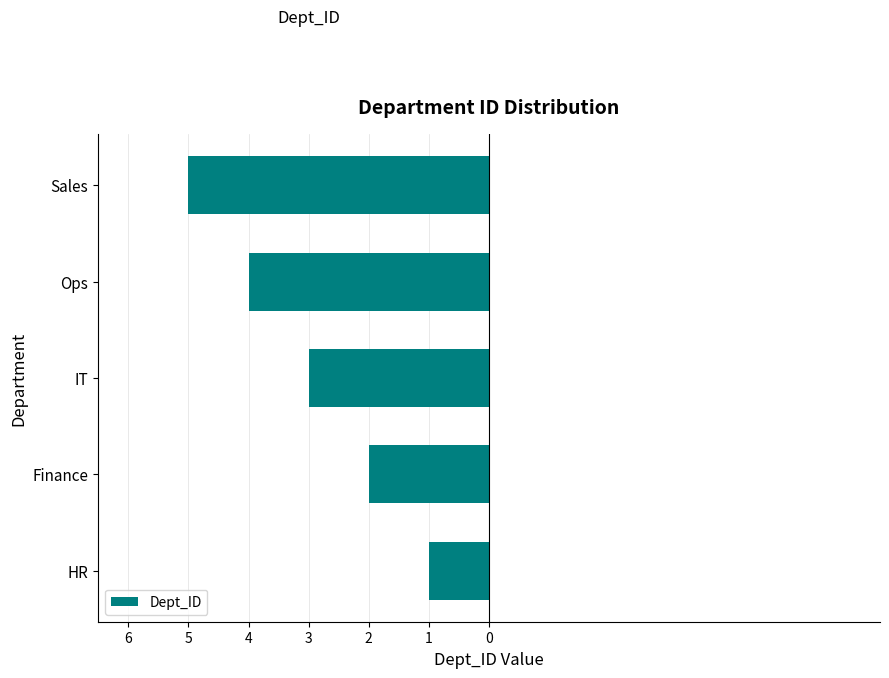

Are the bars horizontal?

Yes